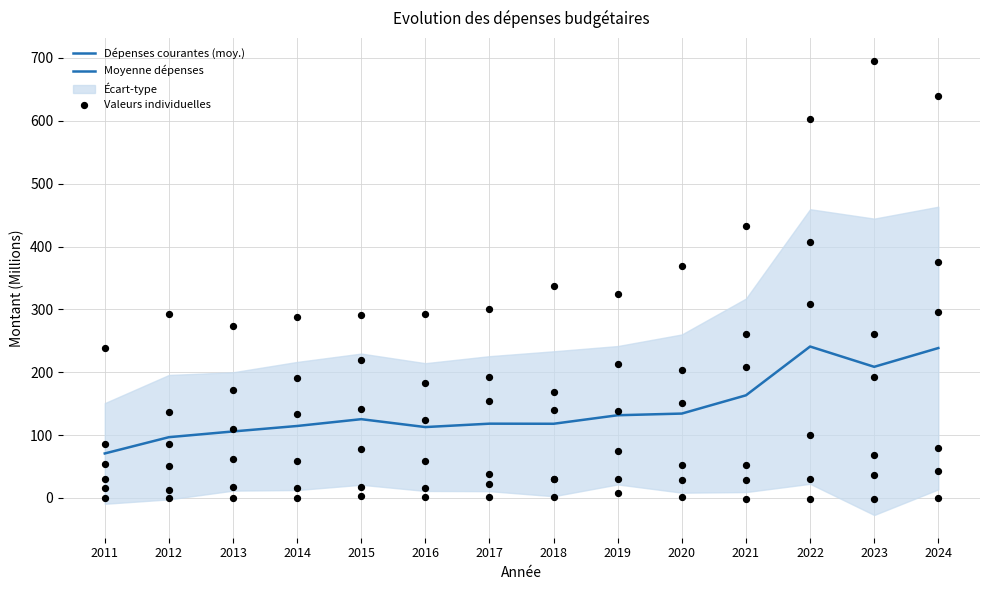

What is the ratio of the value at 2011 to the value at 2024?

0.3